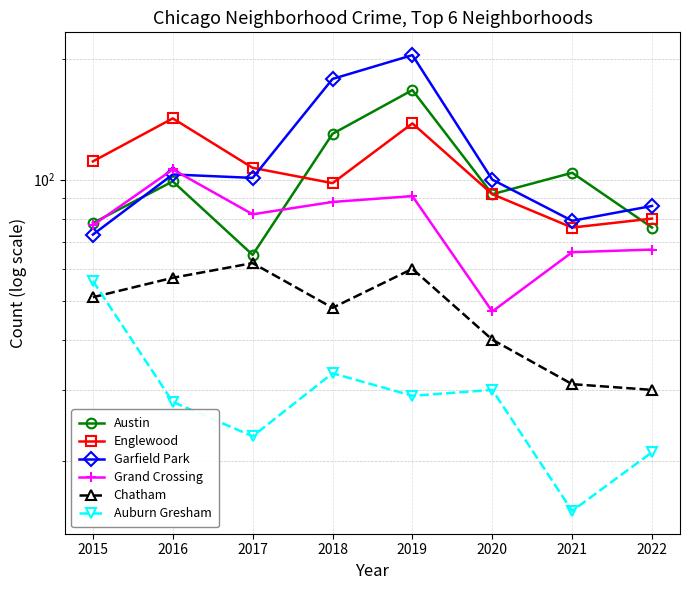

How many interior local peaks does the Grand Crossing series have?

2